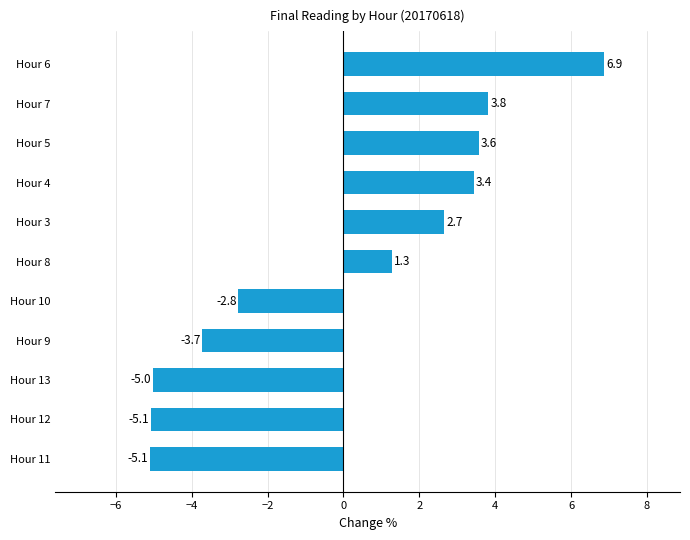

Are the bars horizontal?

Yes